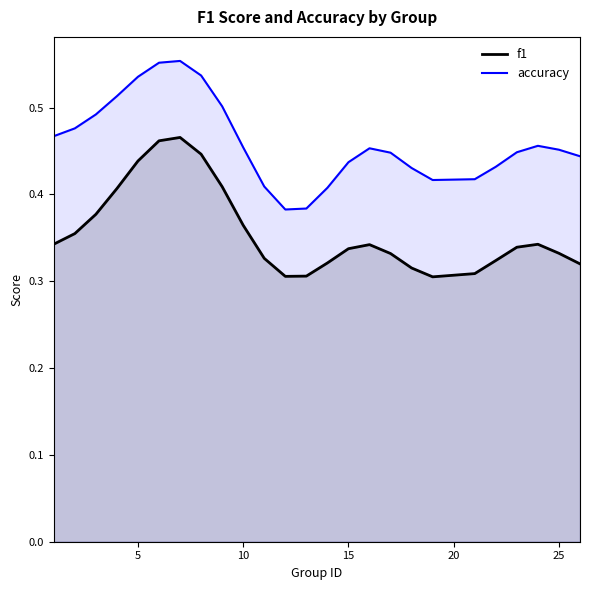

Reading right to left, what are all the values shown in this chart?

f1: 0.3	0.3	0.3	0.3	0.3	0.3	0.3	0.3	0.3	0.3	0.3	0.3	0.3	0.3	0.3	0.4	0.4	0.4	0.5	0.5	0.4	0.4	0.4	0.4	0.3
accuracy: 0.4	0.5	0.5	0.4	0.4	0.4	0.4	0.4	0.4	0.5	0.4	0.4	0.4	0.4	0.4	0.5	0.5	0.5	0.6	0.6	0.5	0.5	0.5	0.5	0.5